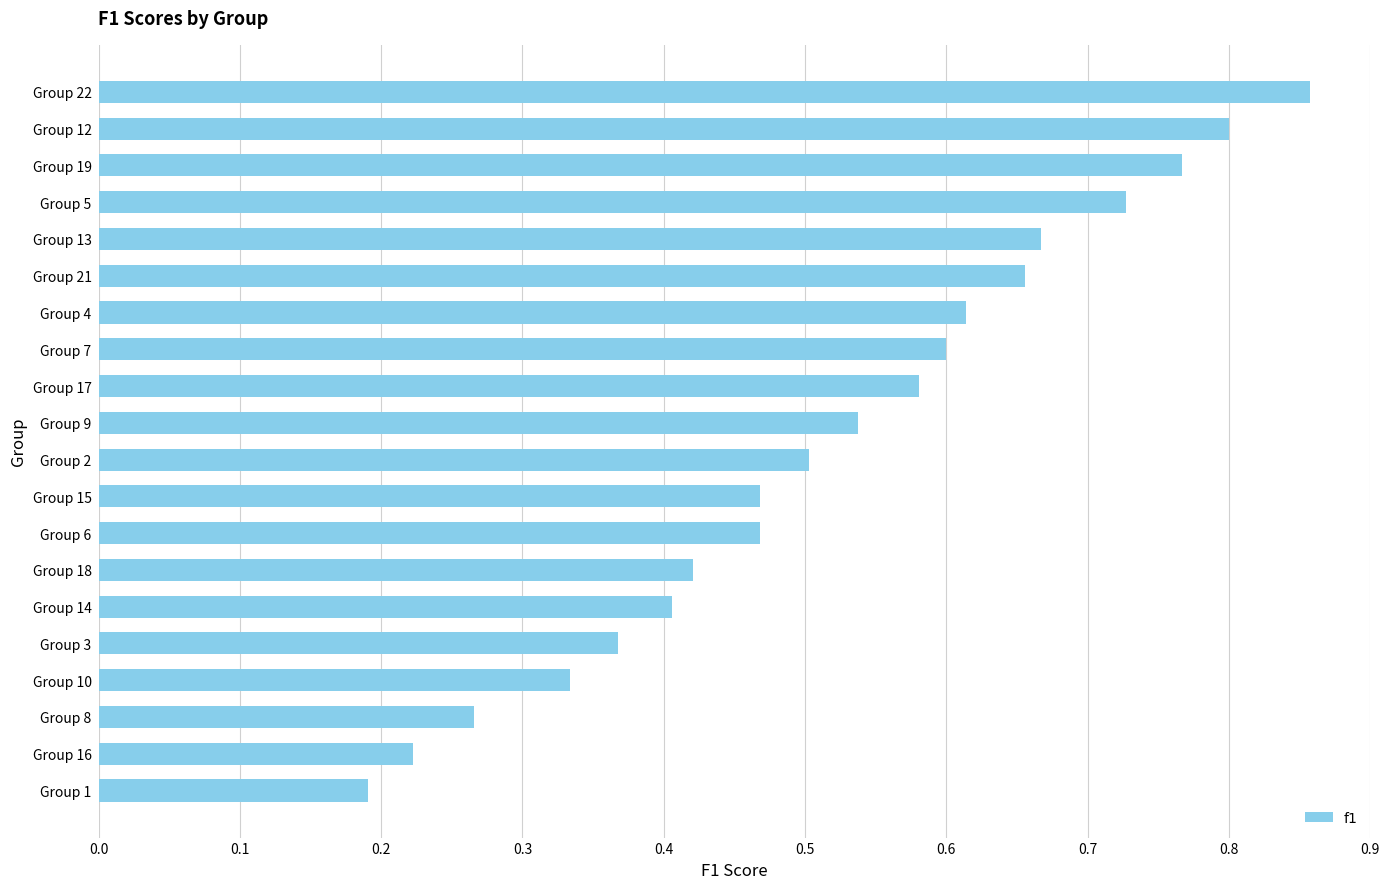

The value at Group 10 is 0.6. True or false?

False